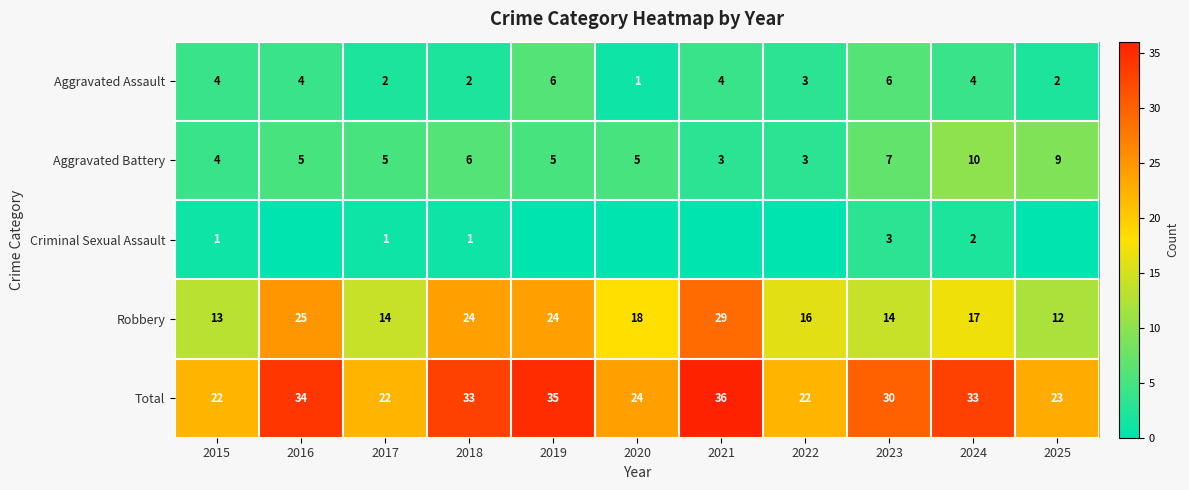

The value of Aggravated Battery at 2023 is 2. True or false?

False